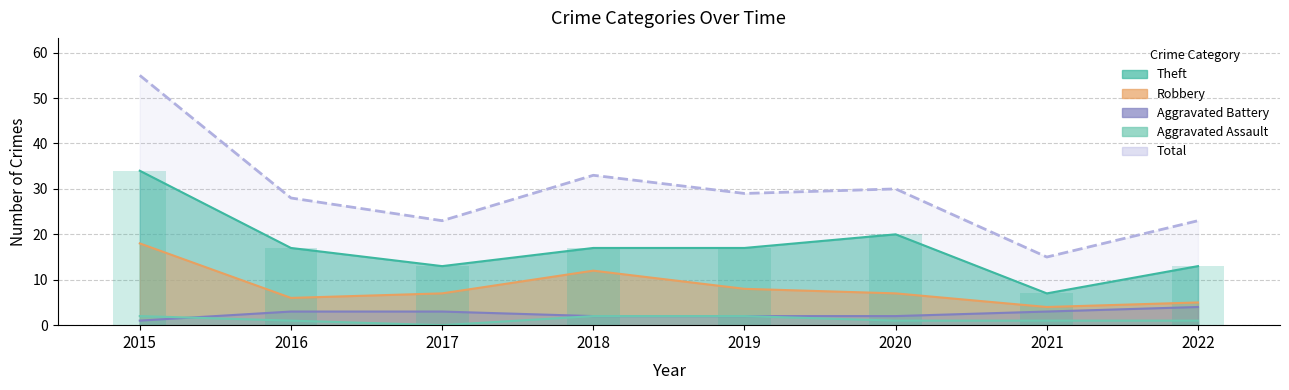

Where is Total nearest to the value 35?

2018